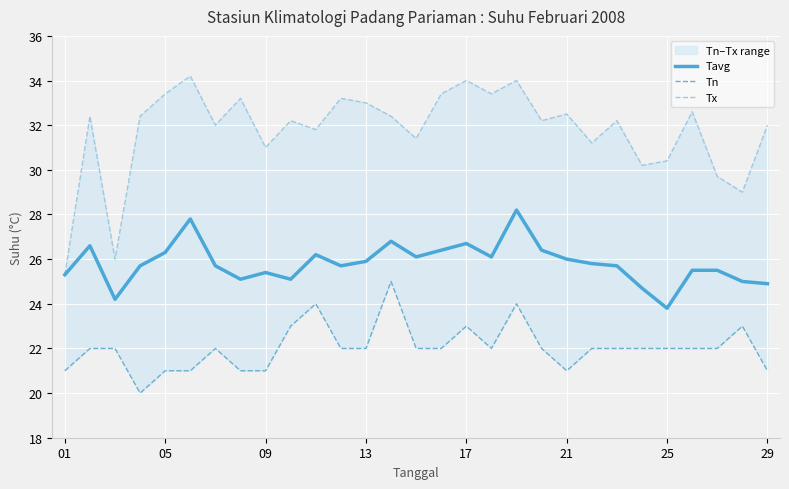

Which category has the lowest value in the Tavg series?

25